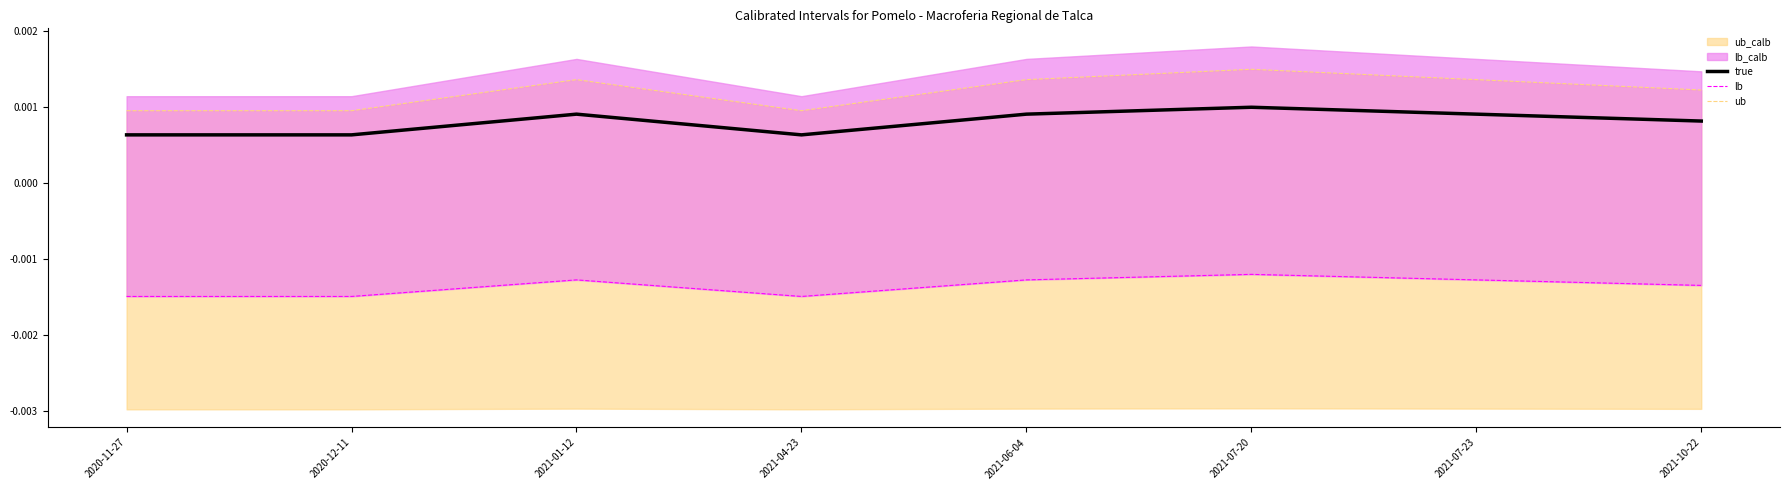

Rank the series by their average value, from lowest to highest.

lb, true, ub